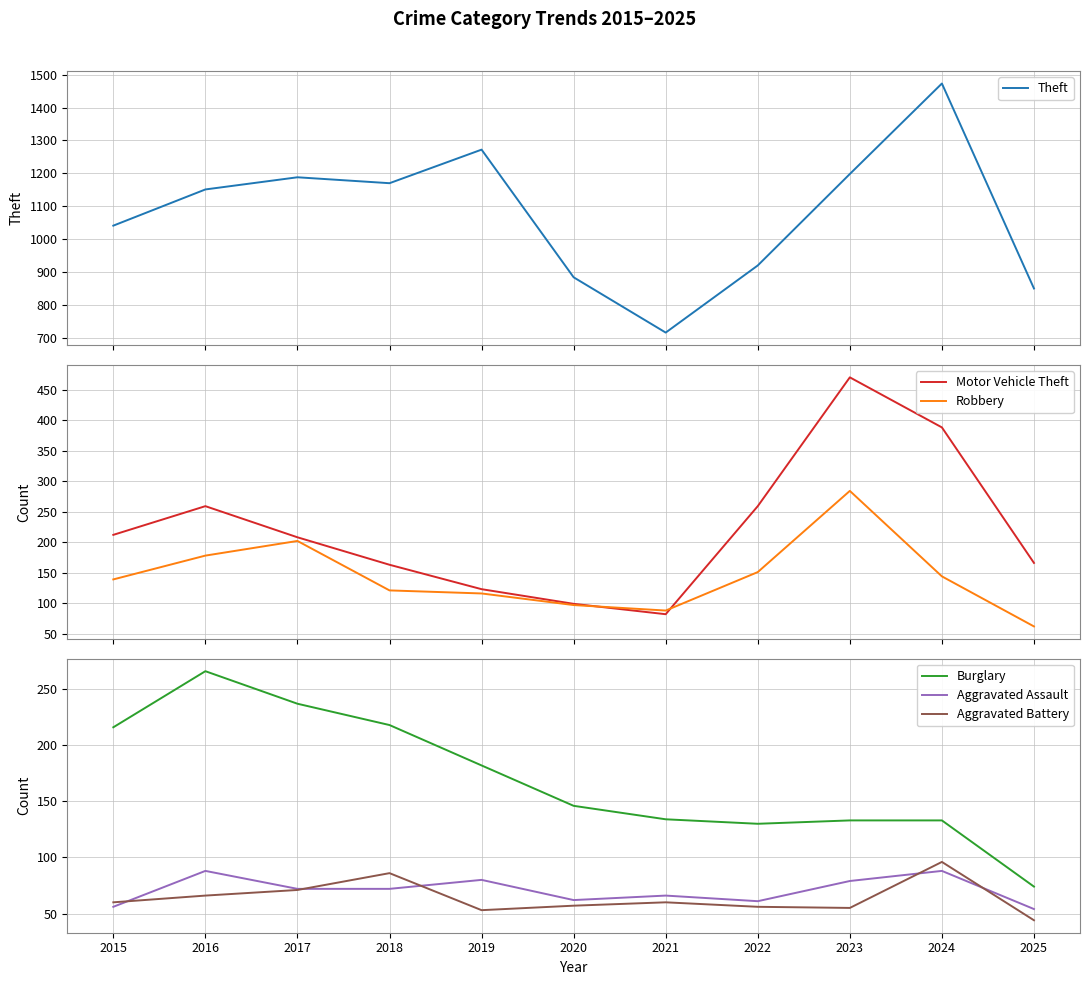

Which series has the widest spread of values?

Theft